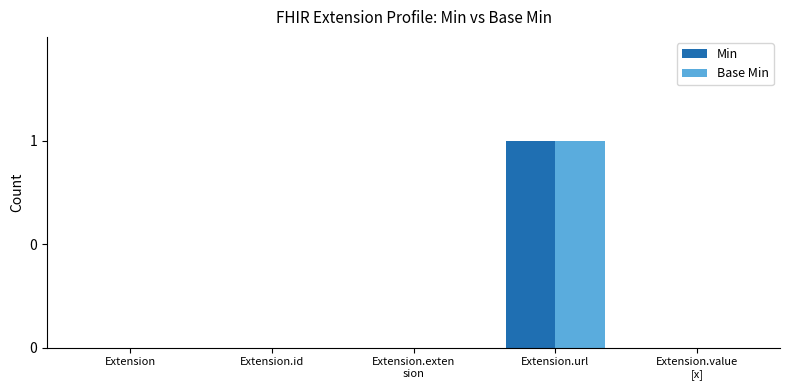

Are the bars horizontal?

No